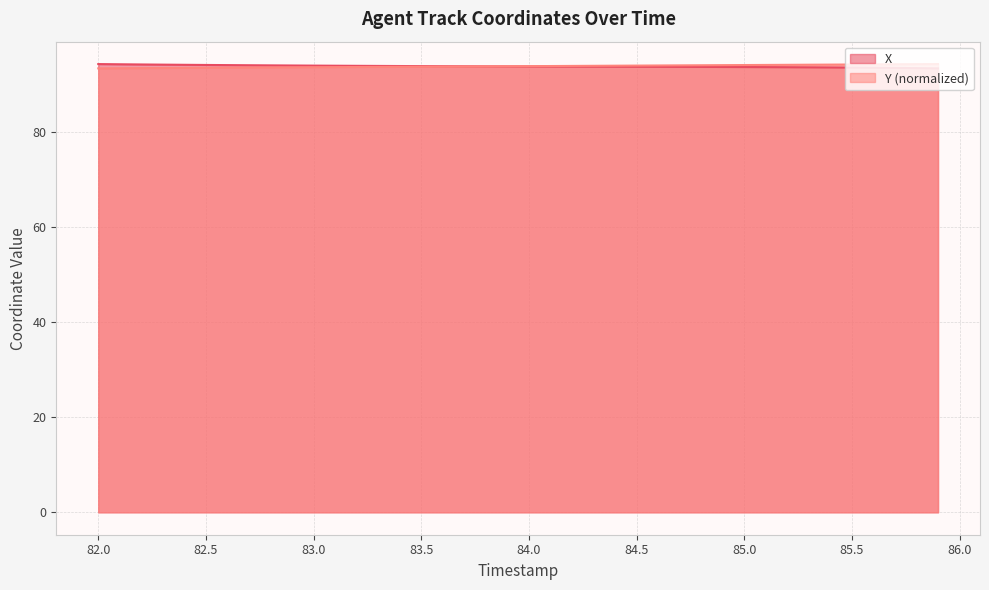

What is the value of the Y point at the 4th from the left?

93.4